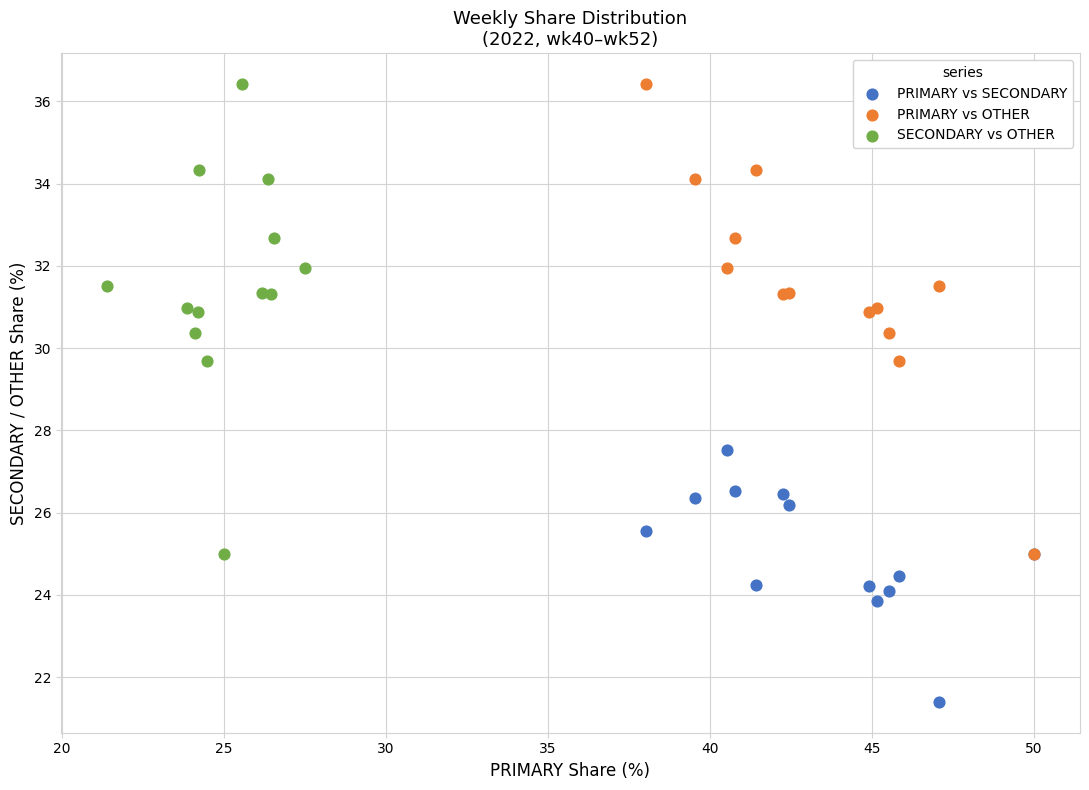

Which series contains the lowest Y value?

PRIMARY vs SECONDARY